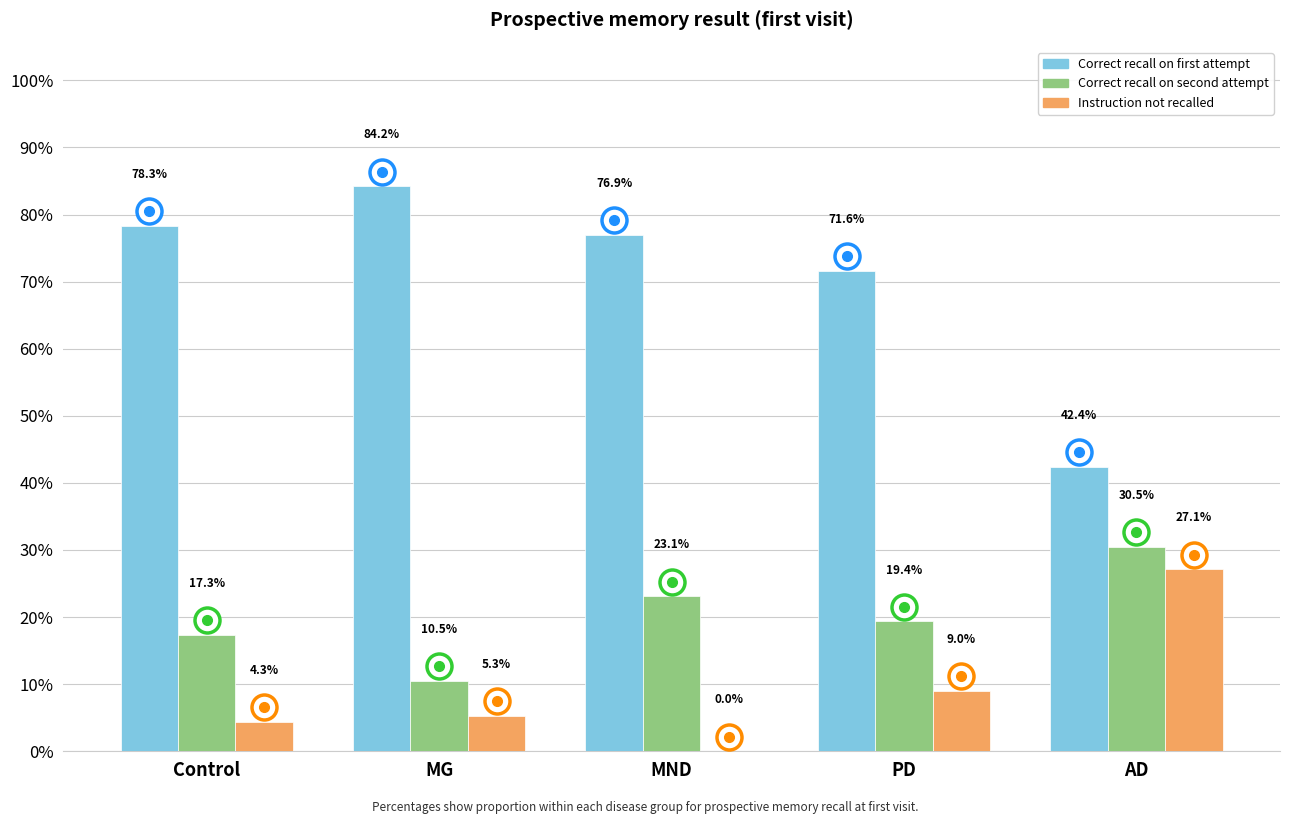

Which series has the widest spread of values?

Correct recall on first attempt